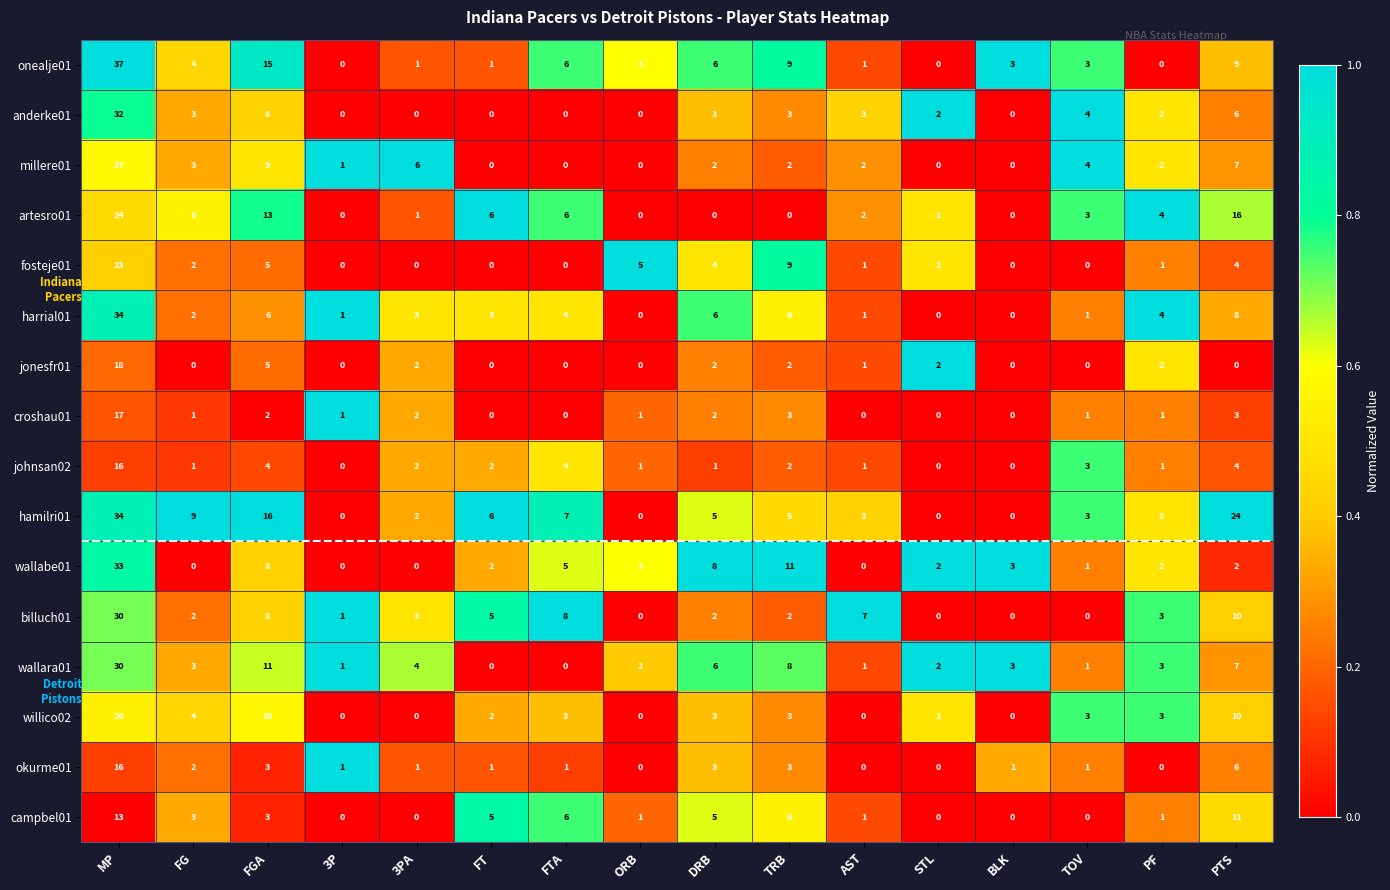

What is the total value across all series at PTS?

127